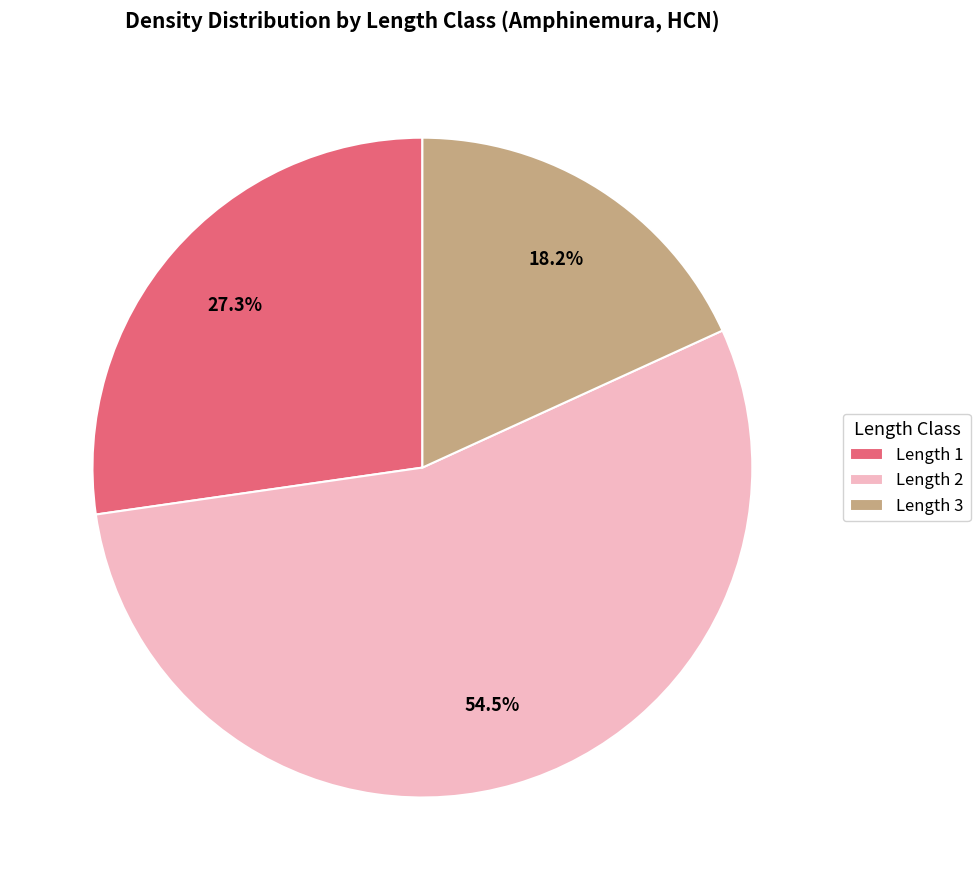

Is Length 3 the majority of the pie?

No